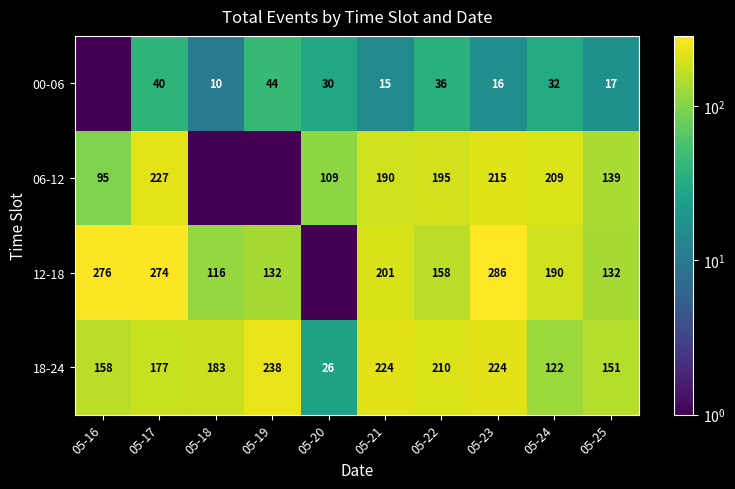

What is the total value across all series at 05-18?

309.5